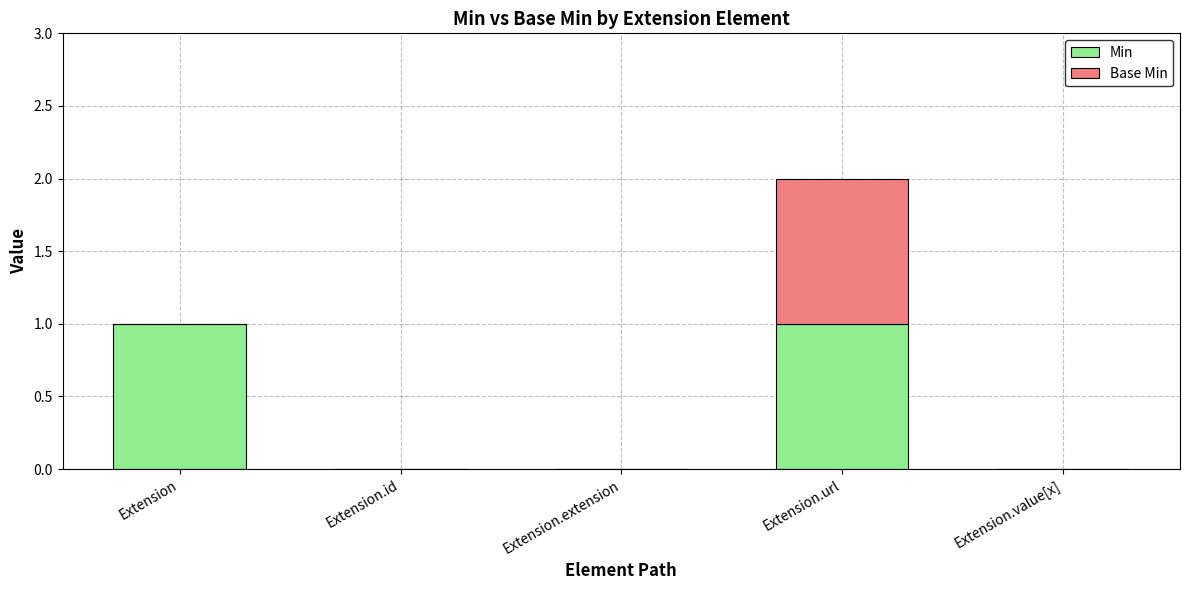

What are all the series names shown in the legend?

Min, Base Min